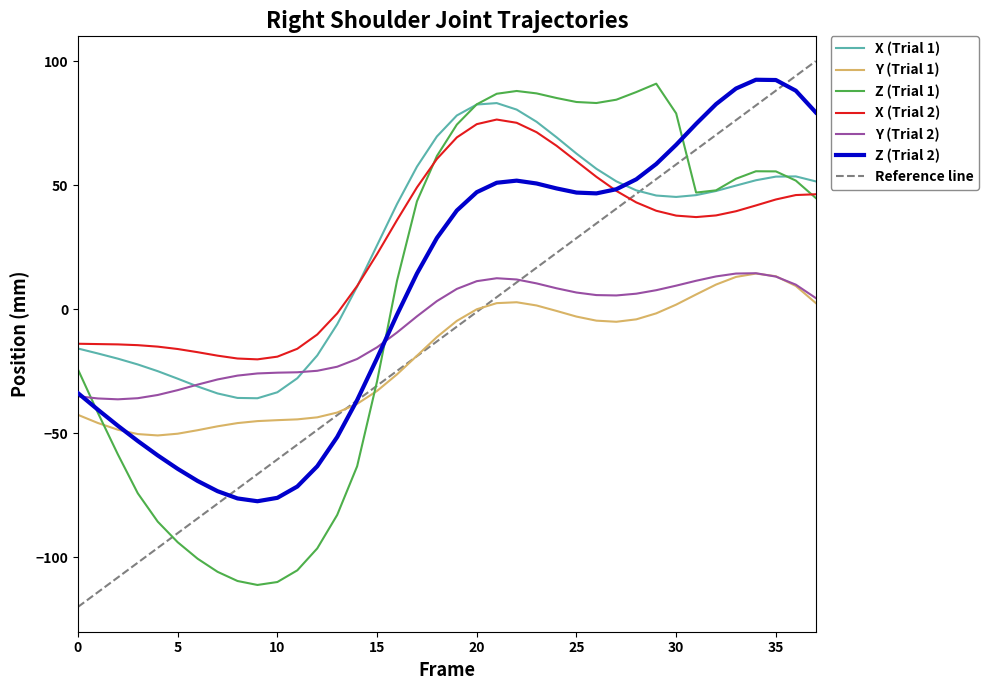

At which label does Y (Trial 2) reach its minimum?

2